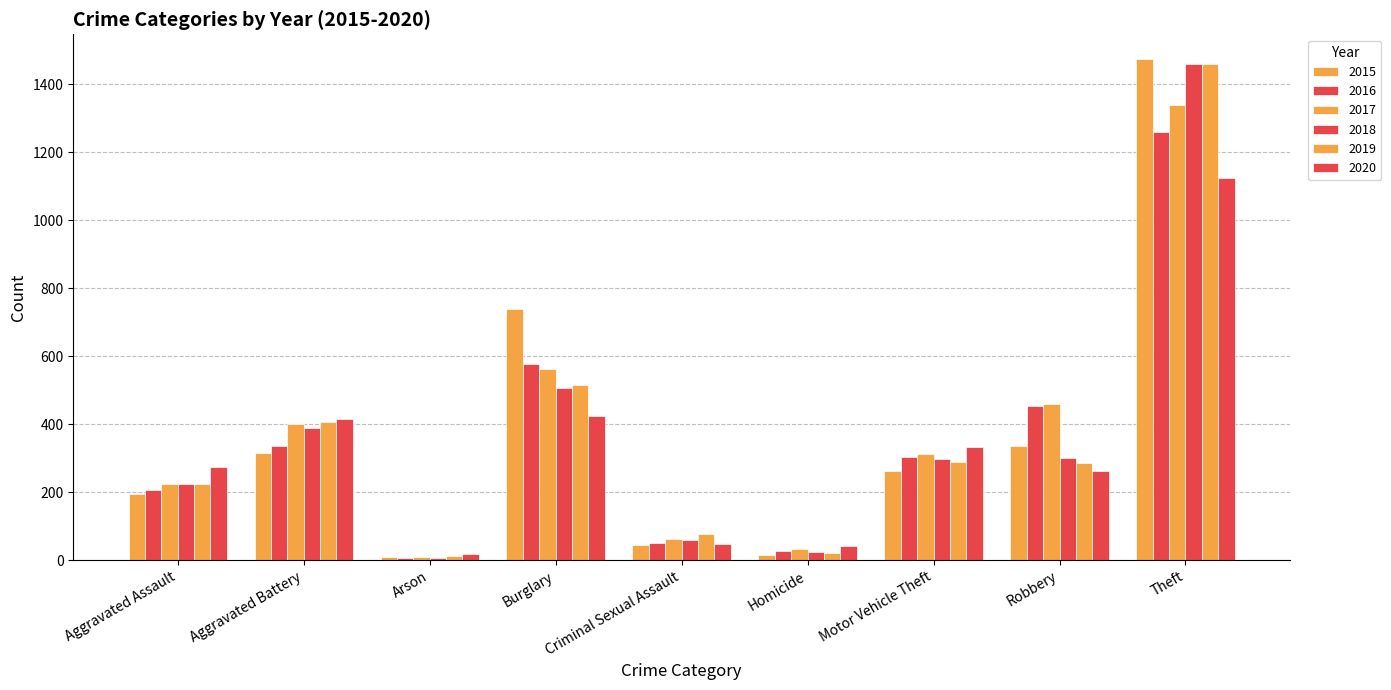

What is the difference between the maximum and minimum values in the 2015 series?

1465